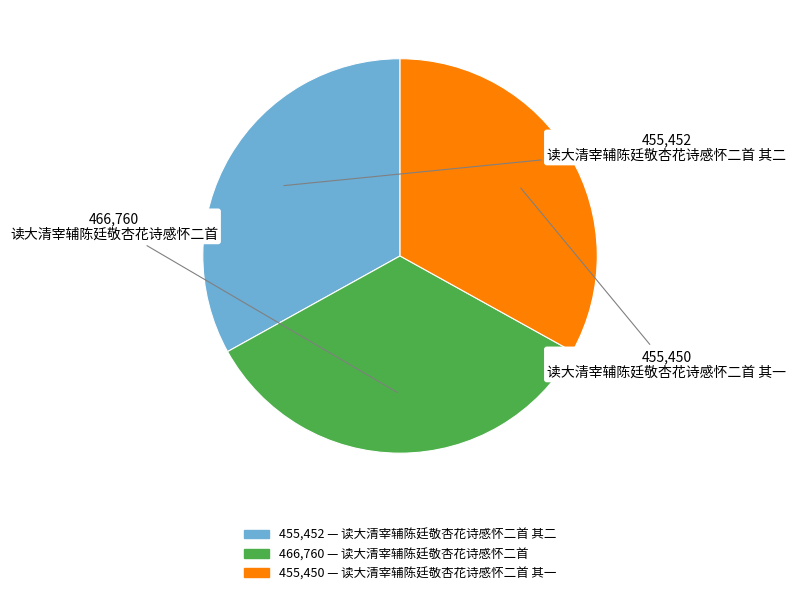

Is there any slice that represents more than half of the pie?

No